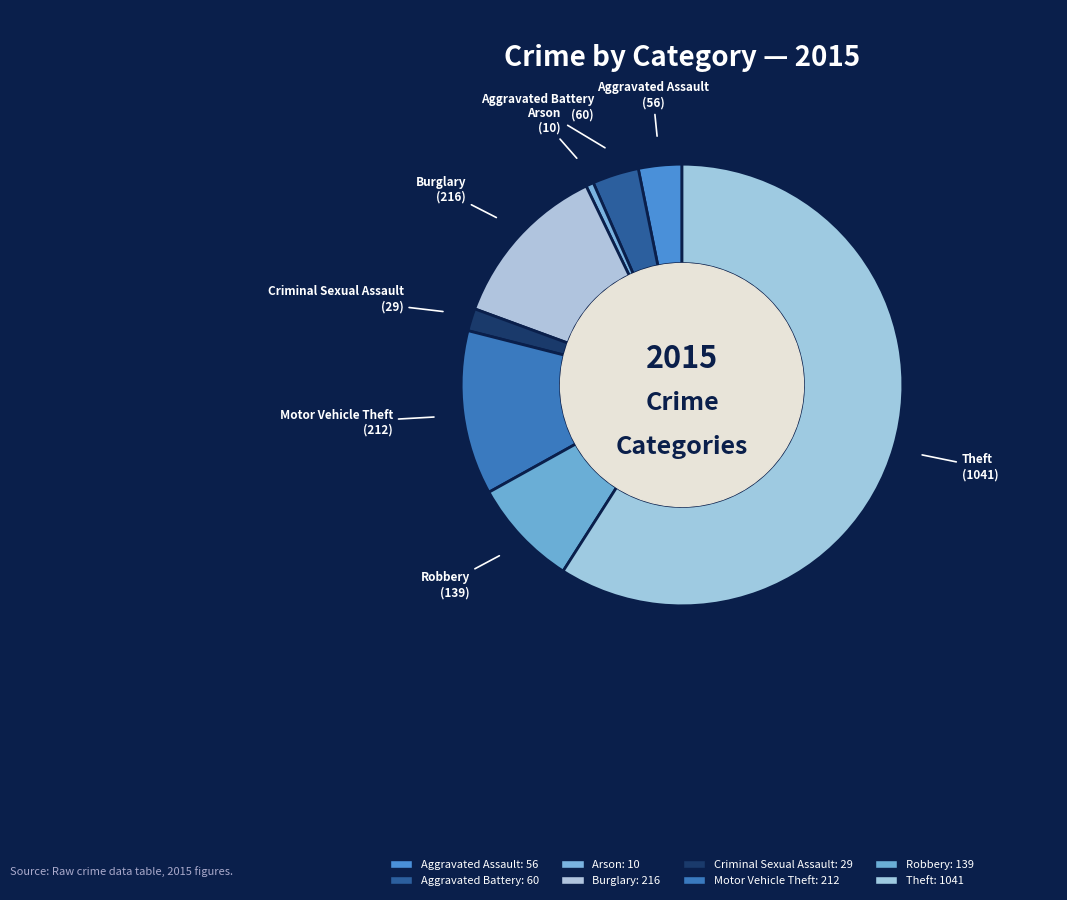

To the nearest percent, what is the average slice percentage?

12%